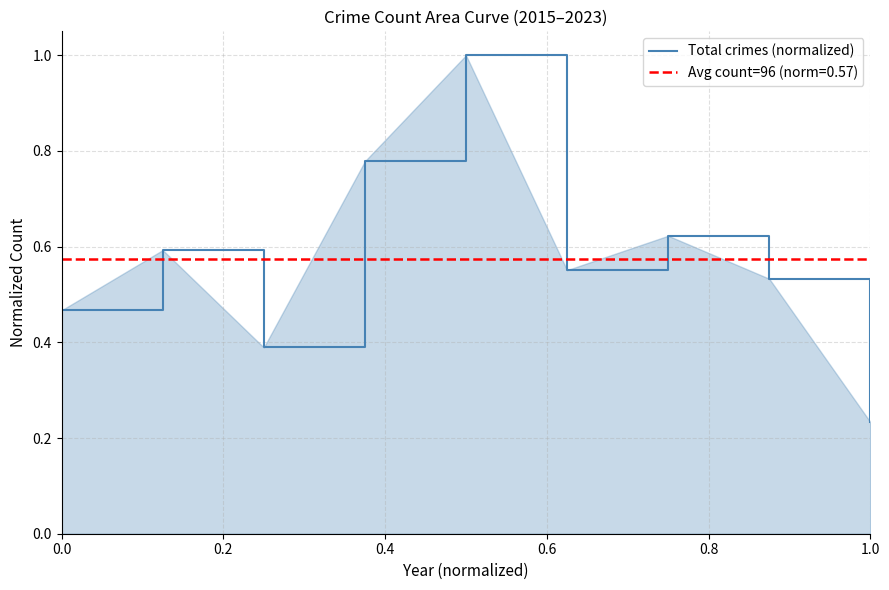

At which label does Total crimes (normalized) reach its minimum?

1.0